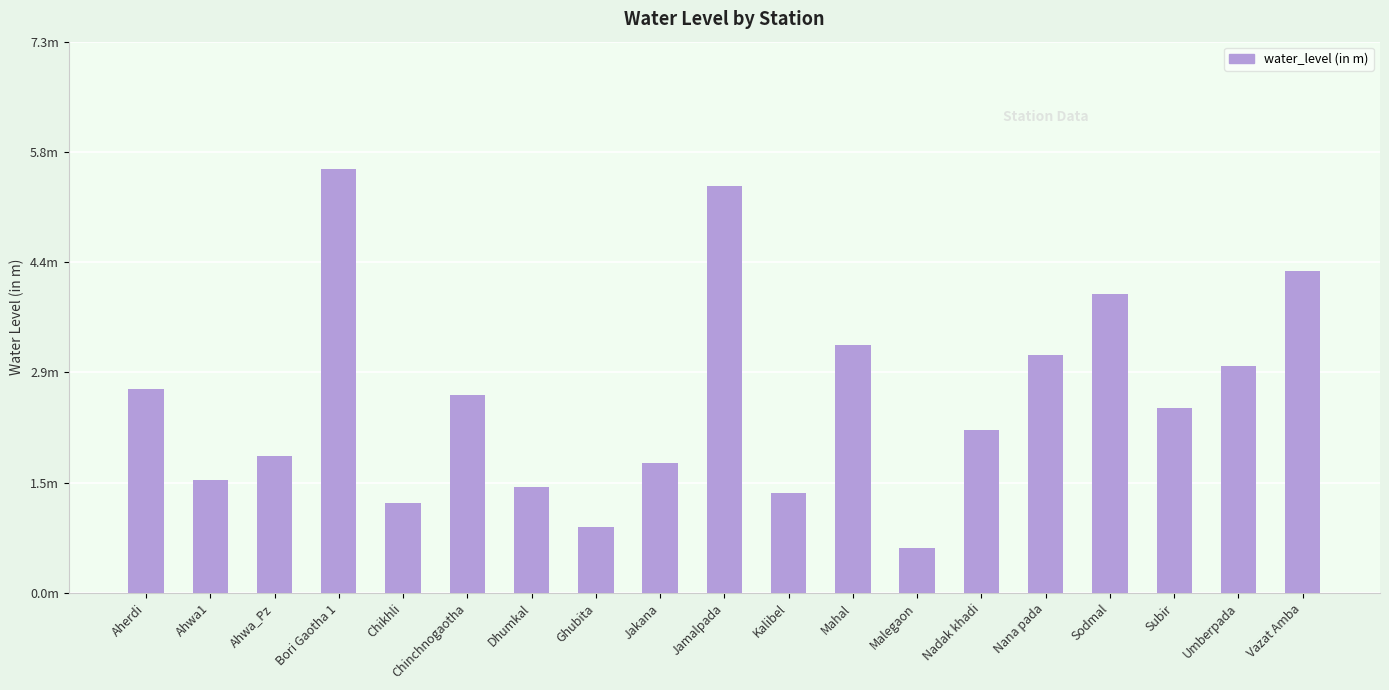

What is the change in value from Nana pada to Umberpada?

-0.1